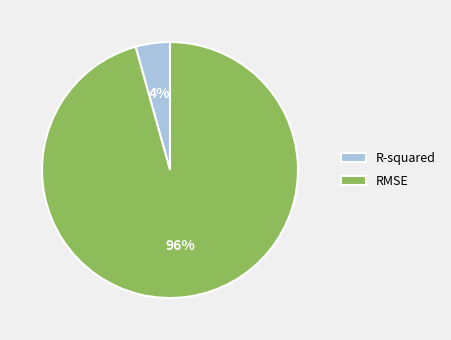

To the nearest percent, what is the combined percentage of RMSE and R-squared?

100%